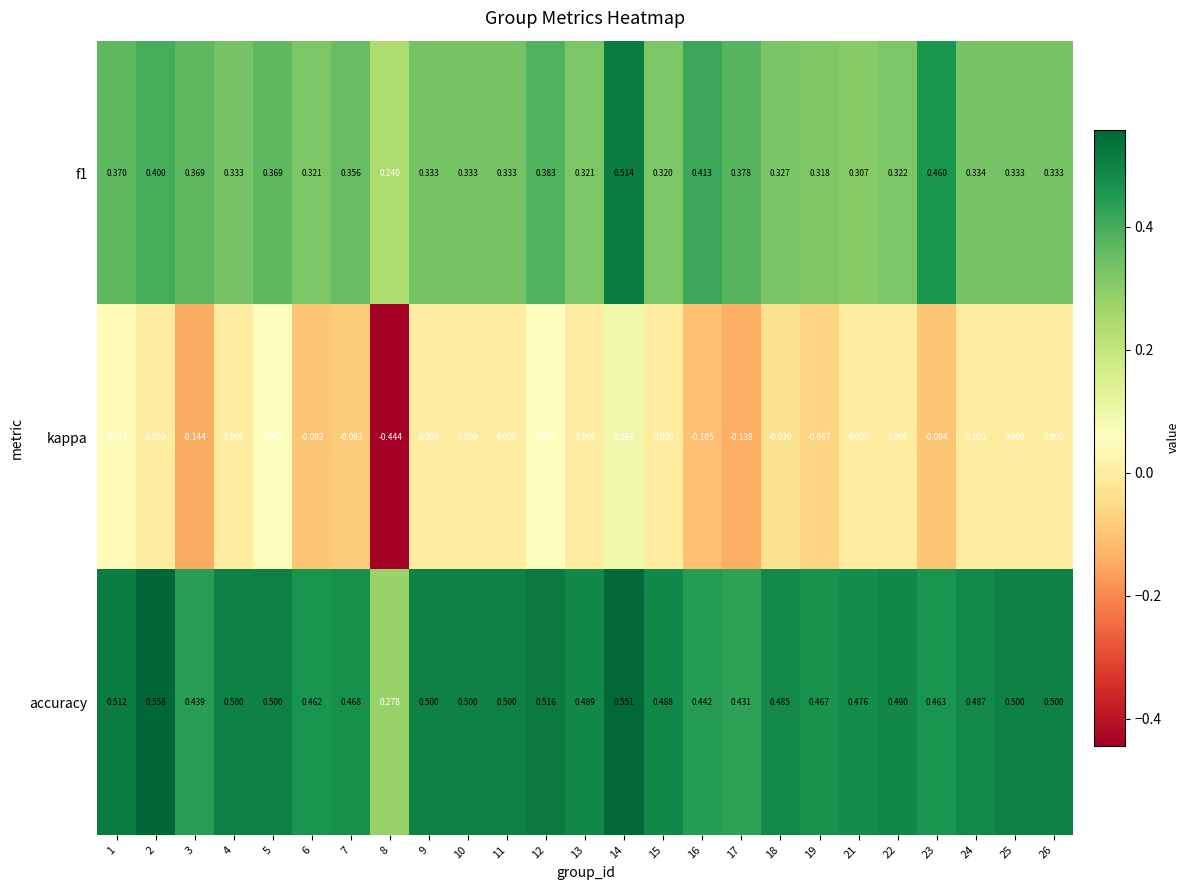

Which series has the widest spread of values?

kappa